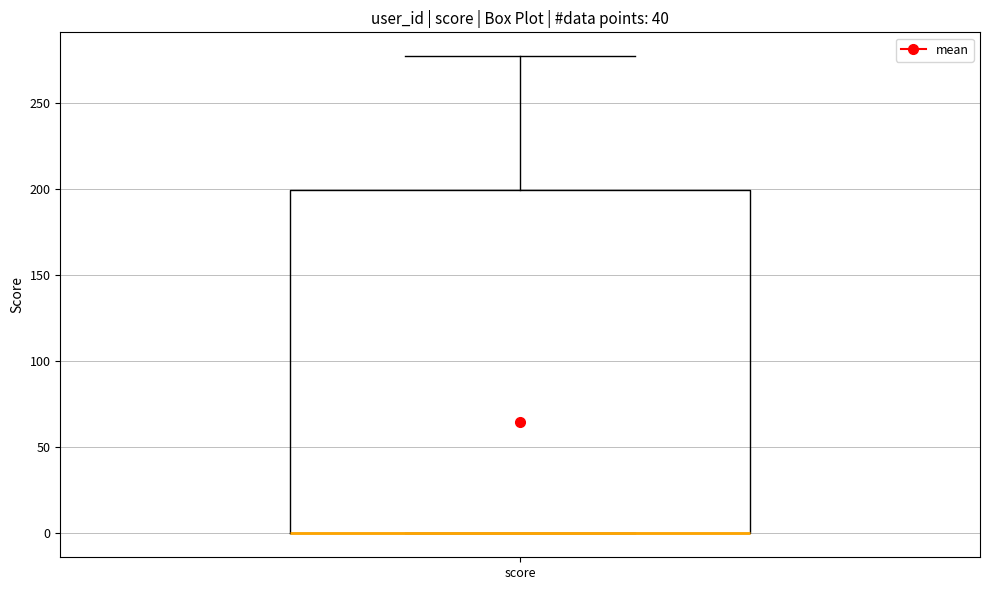

Where is the upper edge of the box for score on the y-axis? The values are not printed on the chart, so give them approximately, as read against the axis.

200